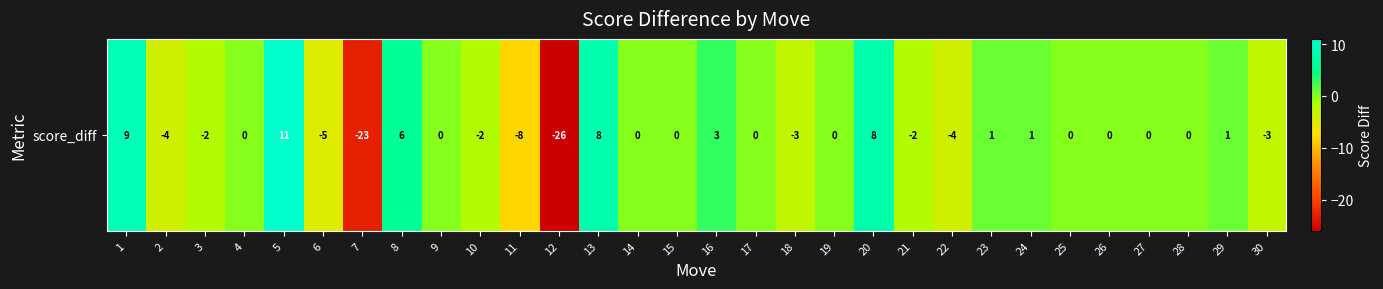

What is the maximum value shown in the chart?

11